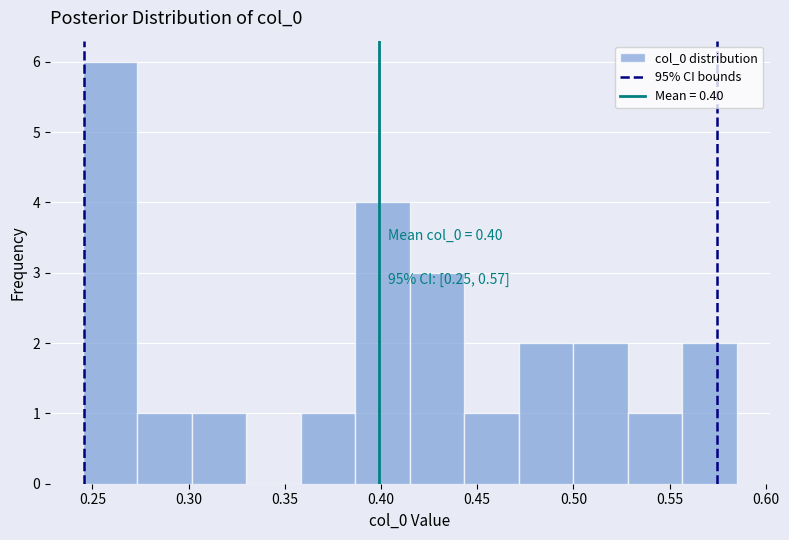

Which range on the x-axis has the tallest bar?

0.245 to 0.275